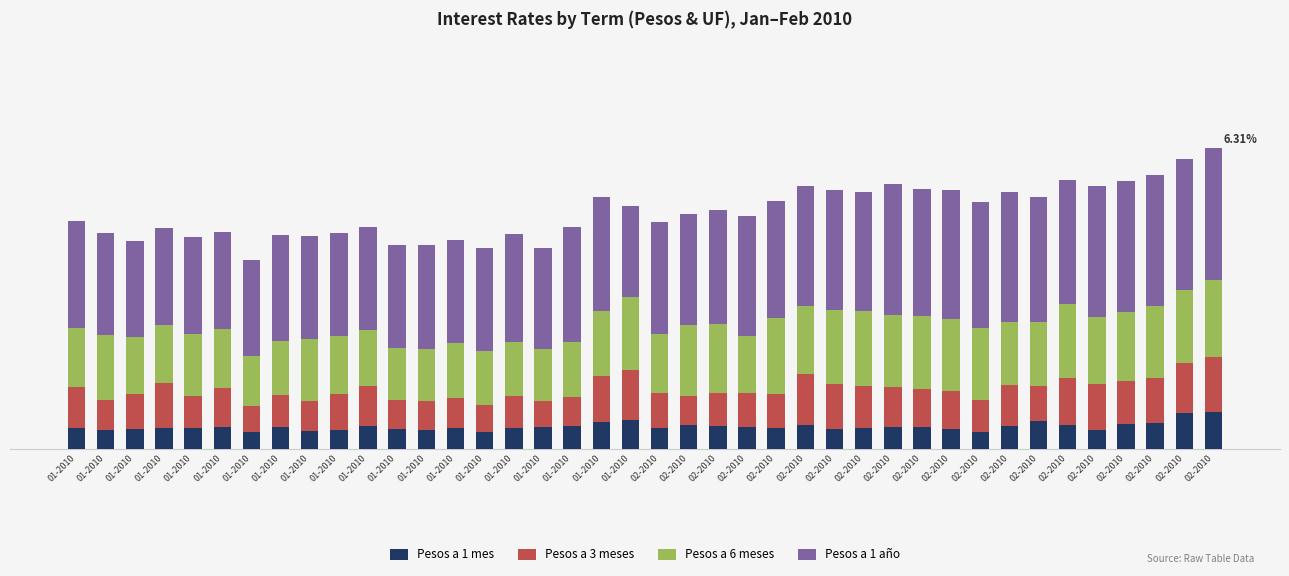

Which has a higher value, 02-2010 or 02-2010?

02-2010